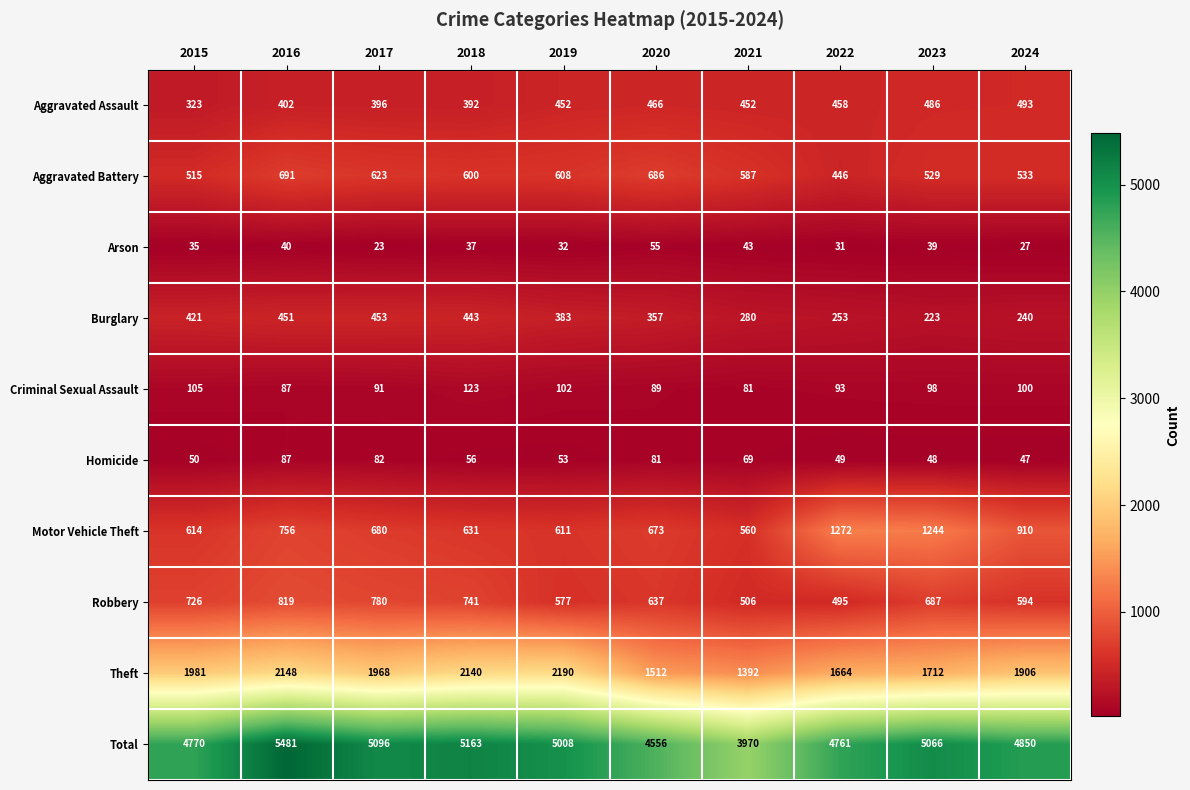

What value does the Burglary series have at 2024, to the nearest 5?

240